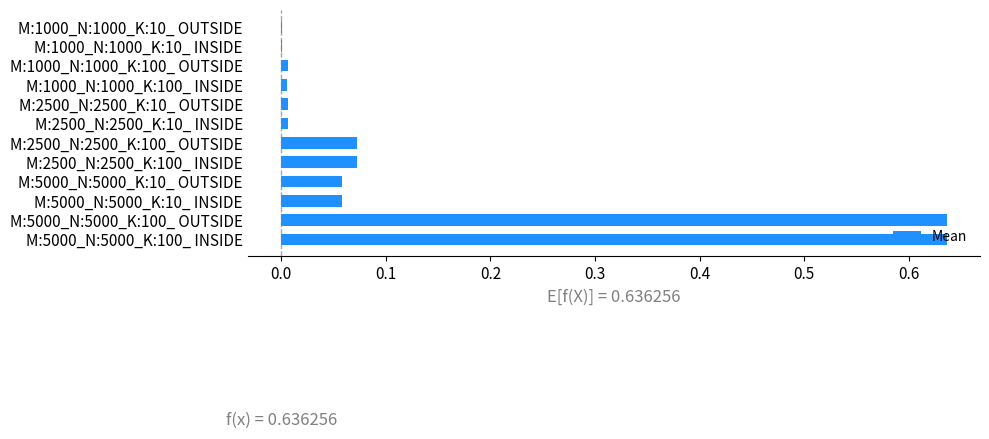

True or false: the data shows 0.0 at M:1000_N:1000_K:100_ INSIDE.

True